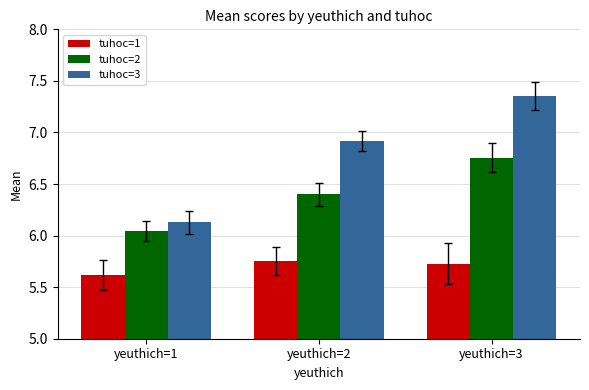

Between yeuthich=1 and yeuthich=3, which series saw the biggest shift?

tuhoc=3